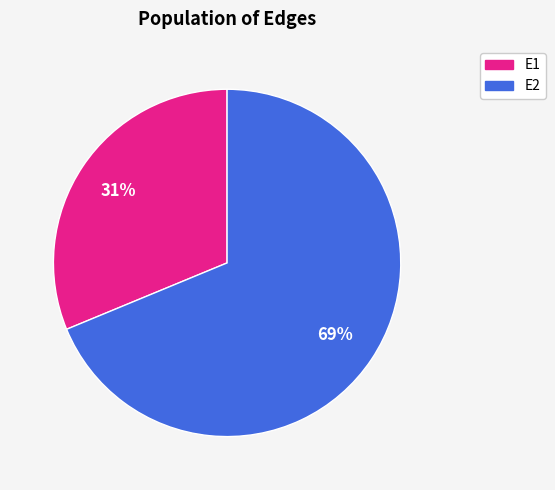

The E1 slice represents 17% of the pie. True or false?

False